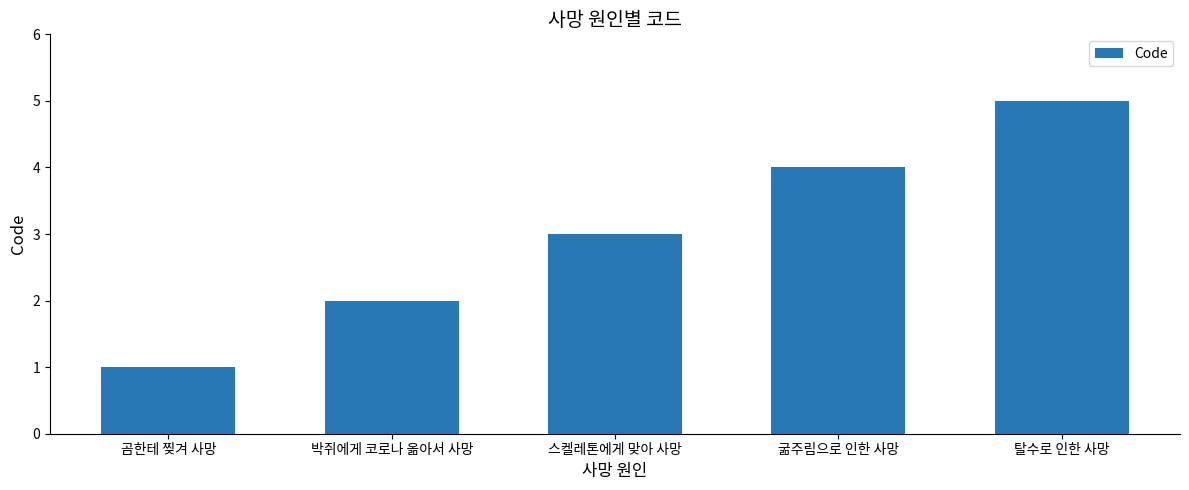

The value at 스켈레톤에게 맞아 사망 is 1. True or false?

False